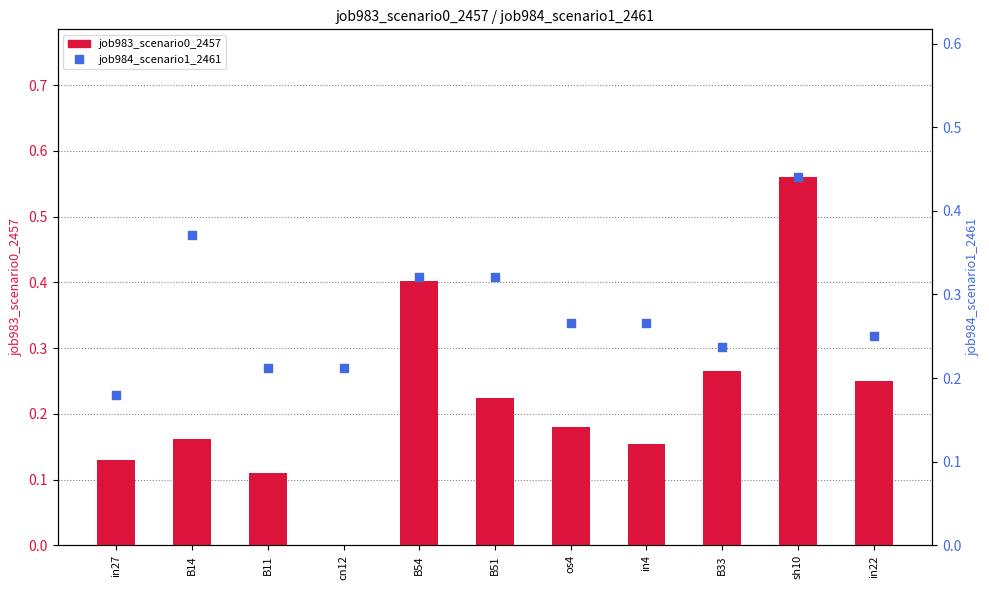

What are all the series names shown in the legend?

job983_scenario0_2457, job984_scenario1_2461